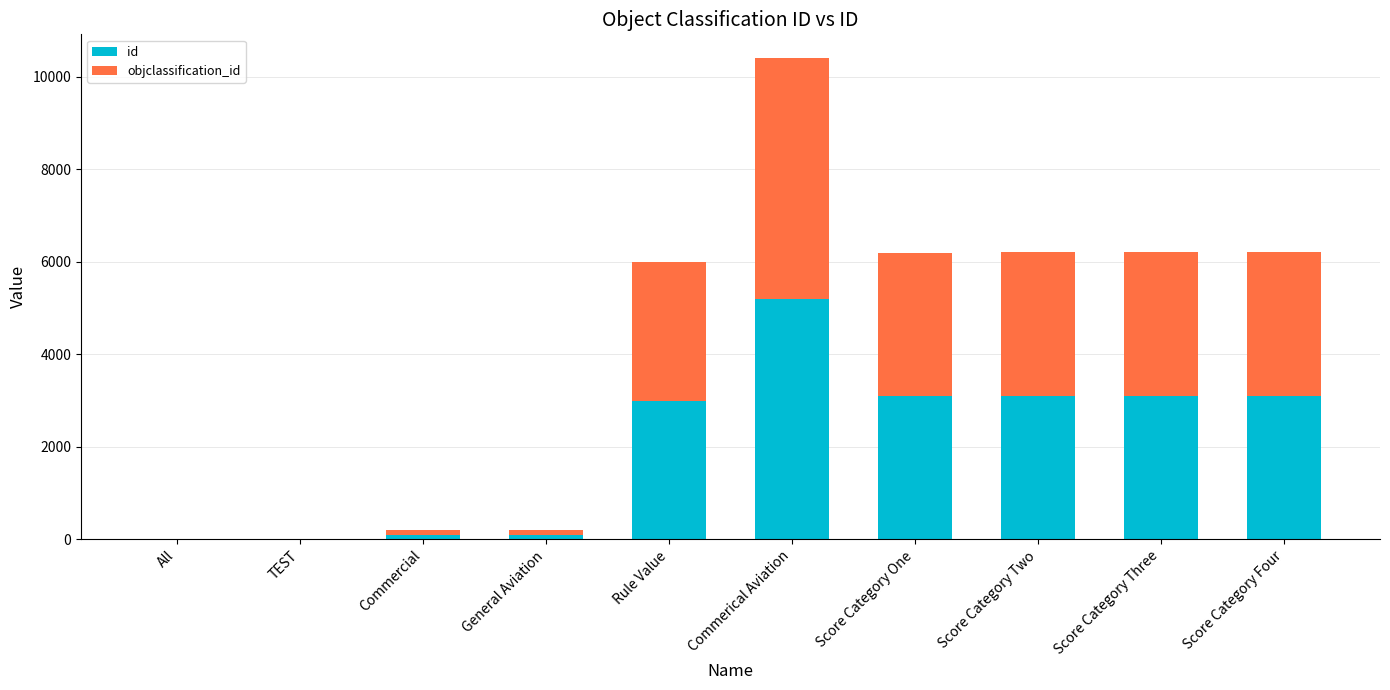

At which category is the sum across all series the highest?

Commerical Aviation